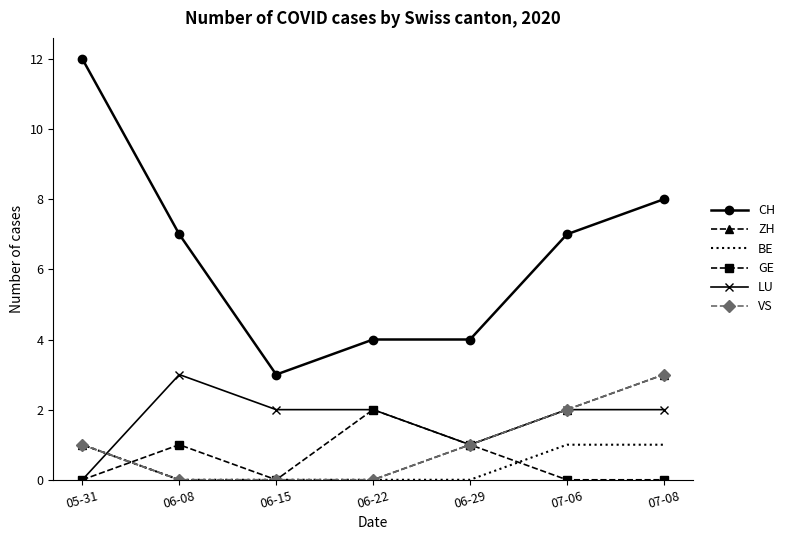

What is the label of the 2nd point from the right?

07-06